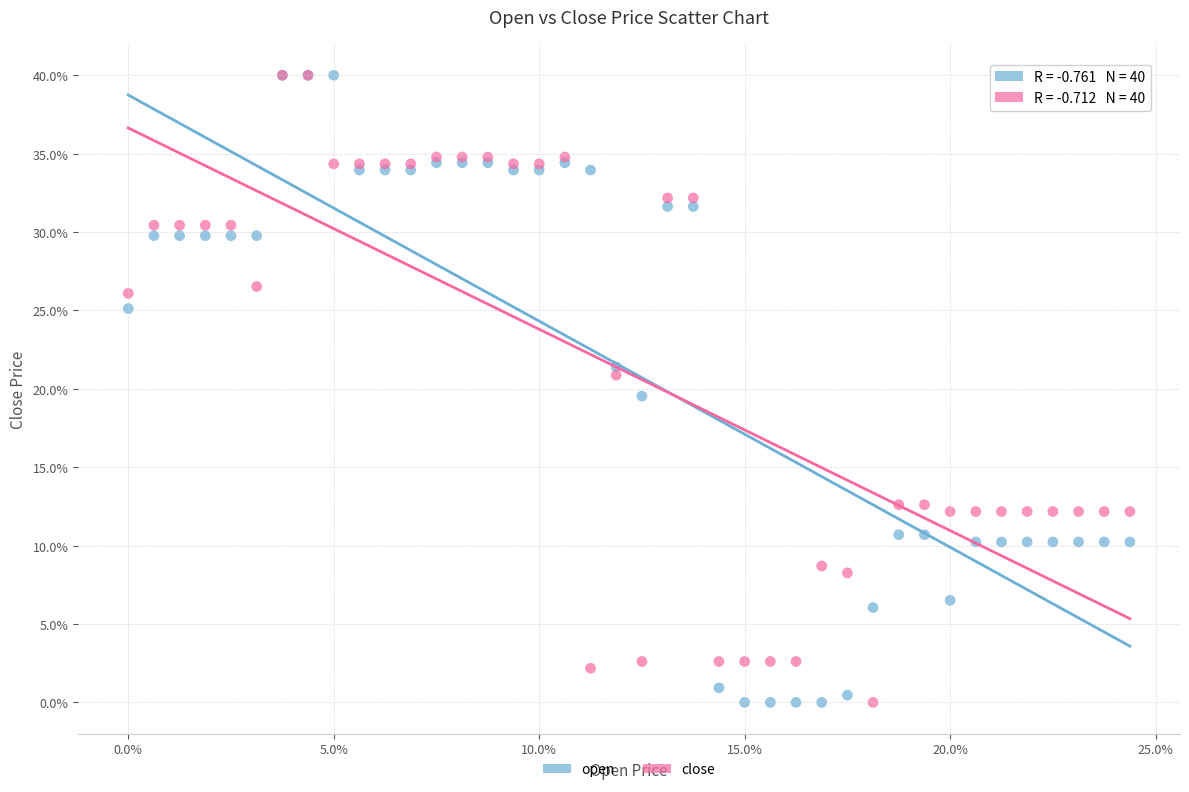

In the close series, what Y value is closest to 19?

20.9